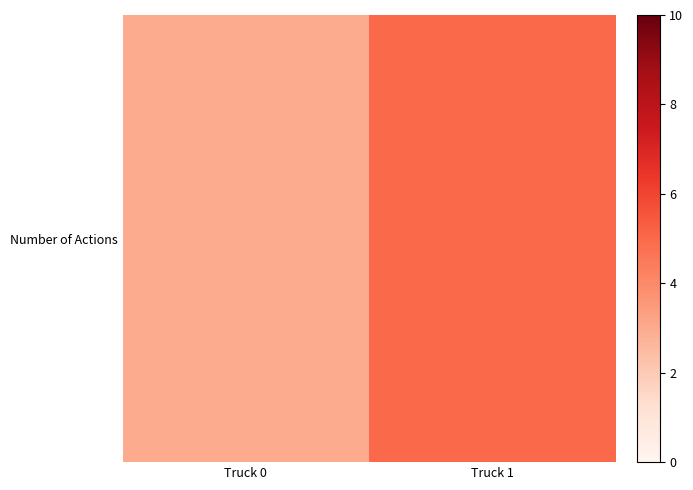

Rank the categories by value from lowest to highest.

Truck 0, Truck 1